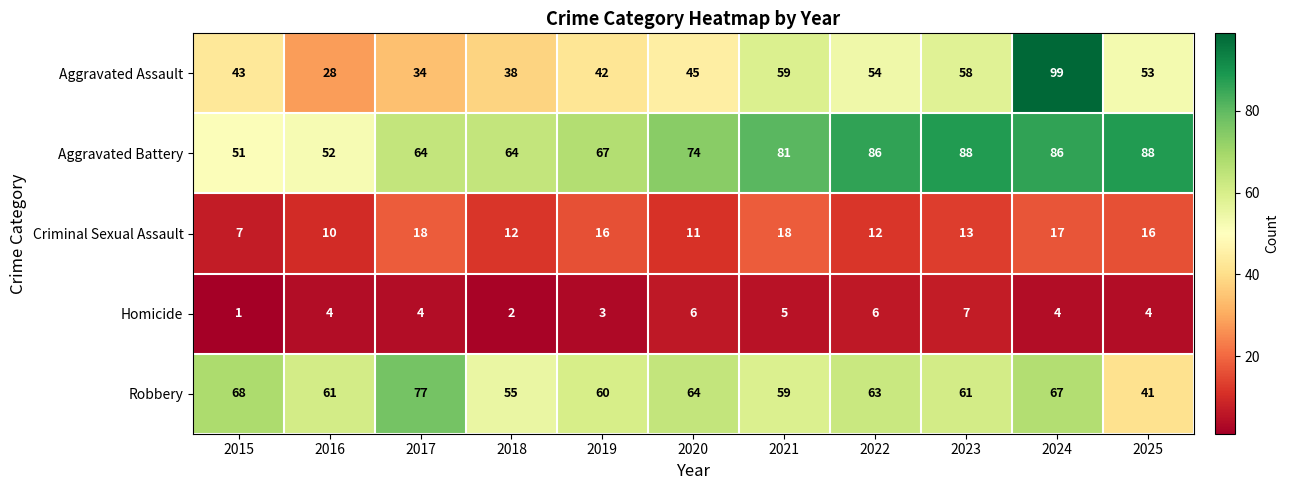

At which category is the sum across all series the highest?

2024